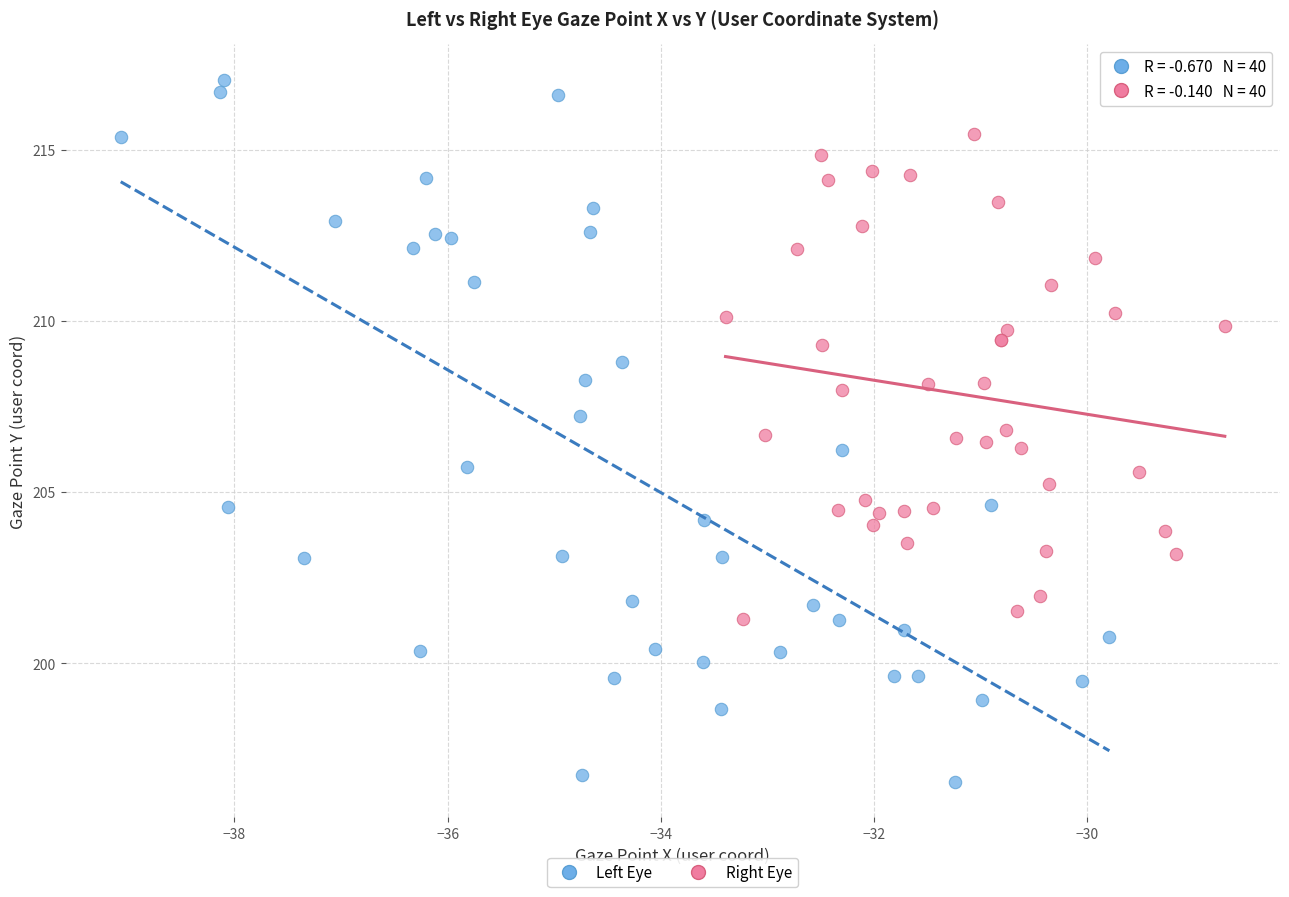

Which series reaches the maximum Y coordinate?

Left Eye